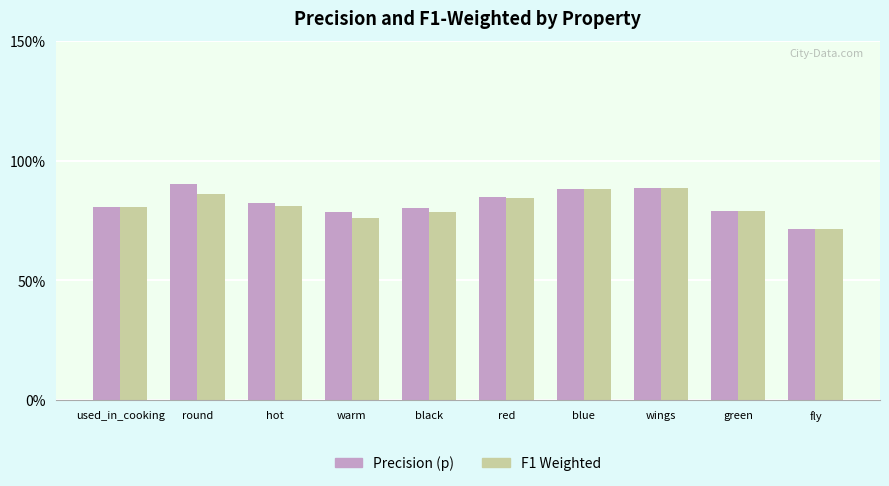

At how many categories does at least one series exceed 0?

10